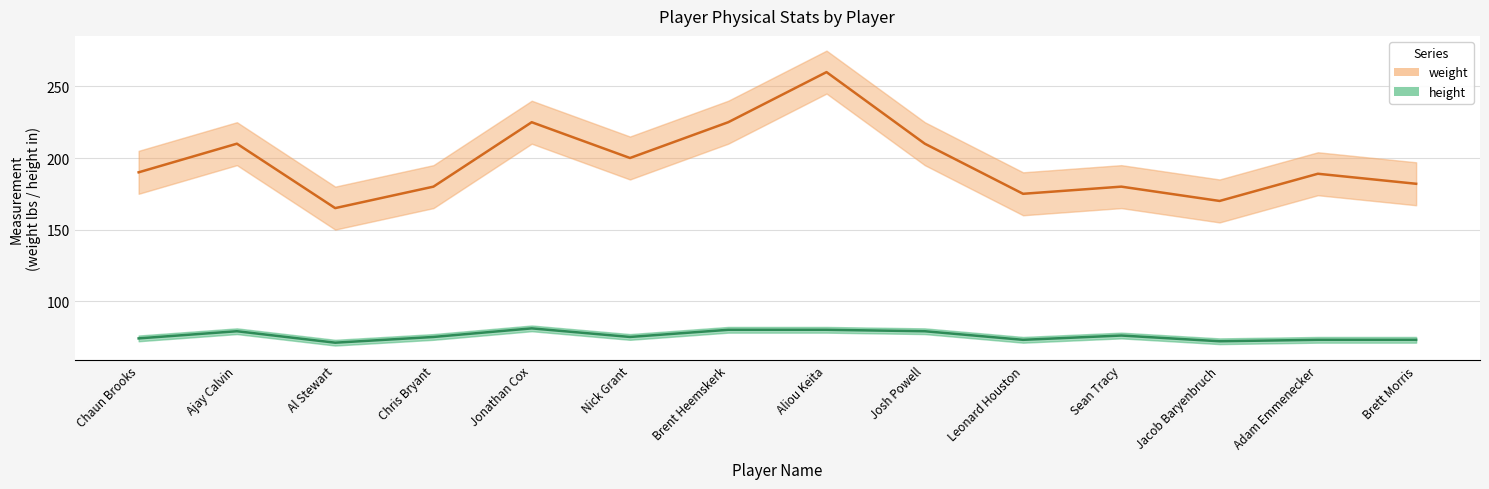

What is the spread (max minus min) of values at Ajay Calvin?

131